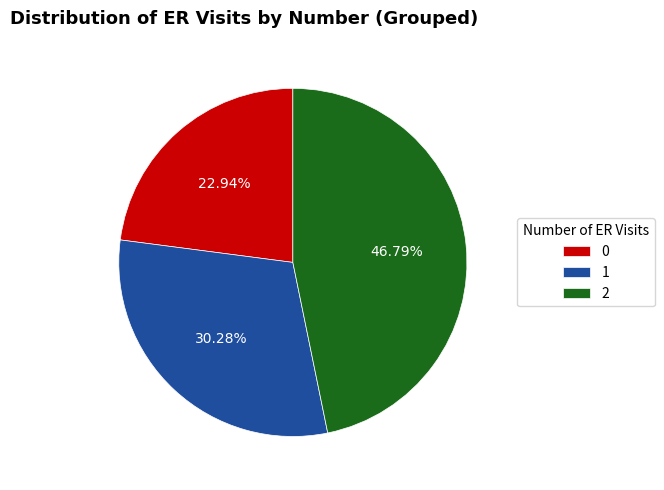

What percentage is the 0 slice, to the nearest percent?

23%